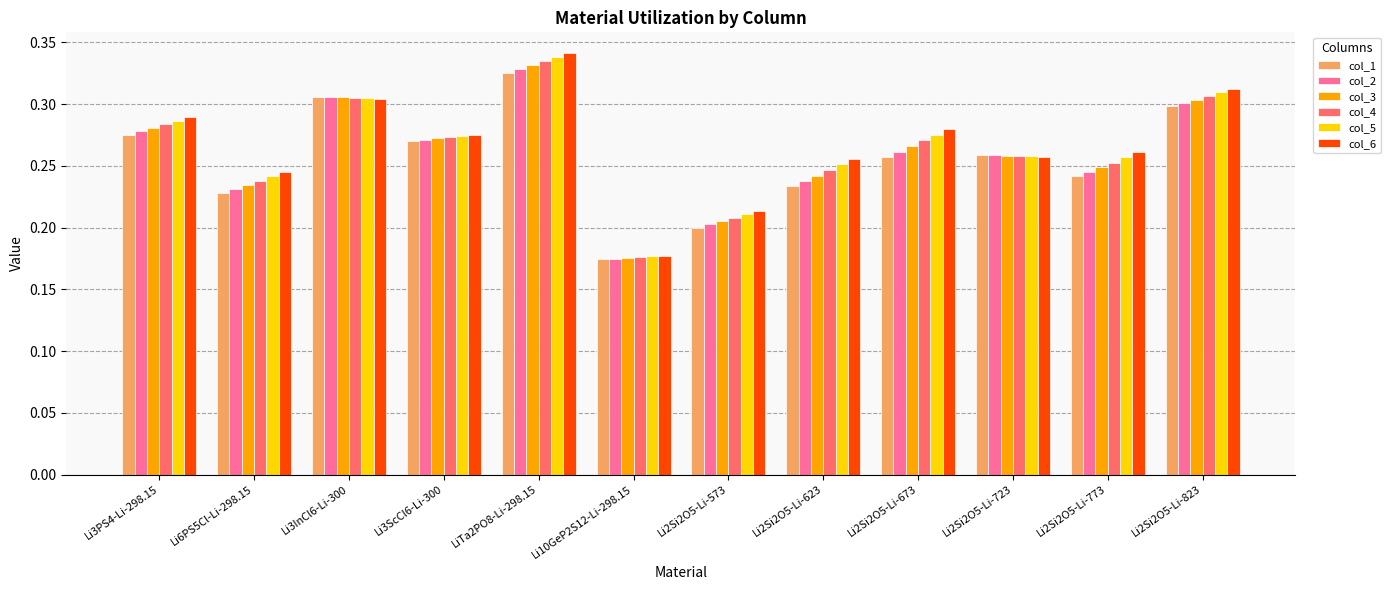

What is the sum of all col_2 values?

3.1